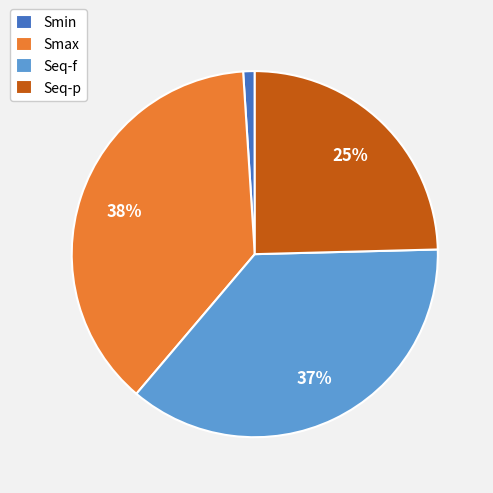

Approximately how many times larger is the value at Smax compared to Seq-f?

1.0